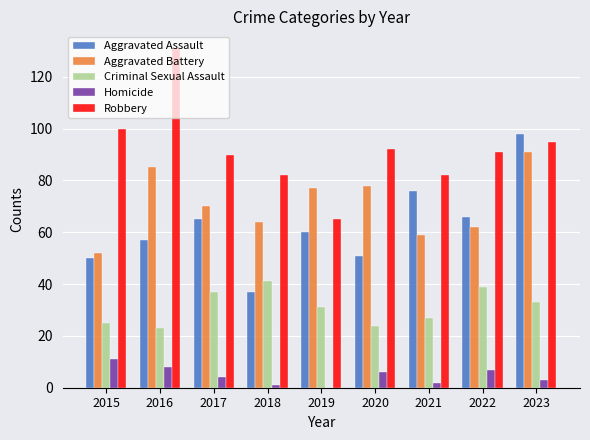

What is the sum of the Aggravated Assault values at 2020 and 2015?

101